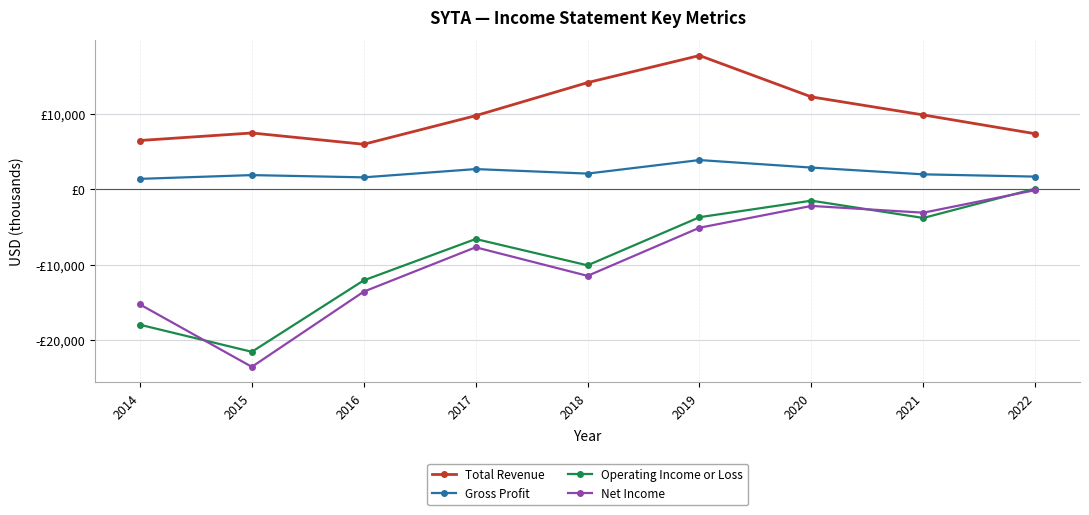

Does the chart display data point markers on the line(s)?

Yes